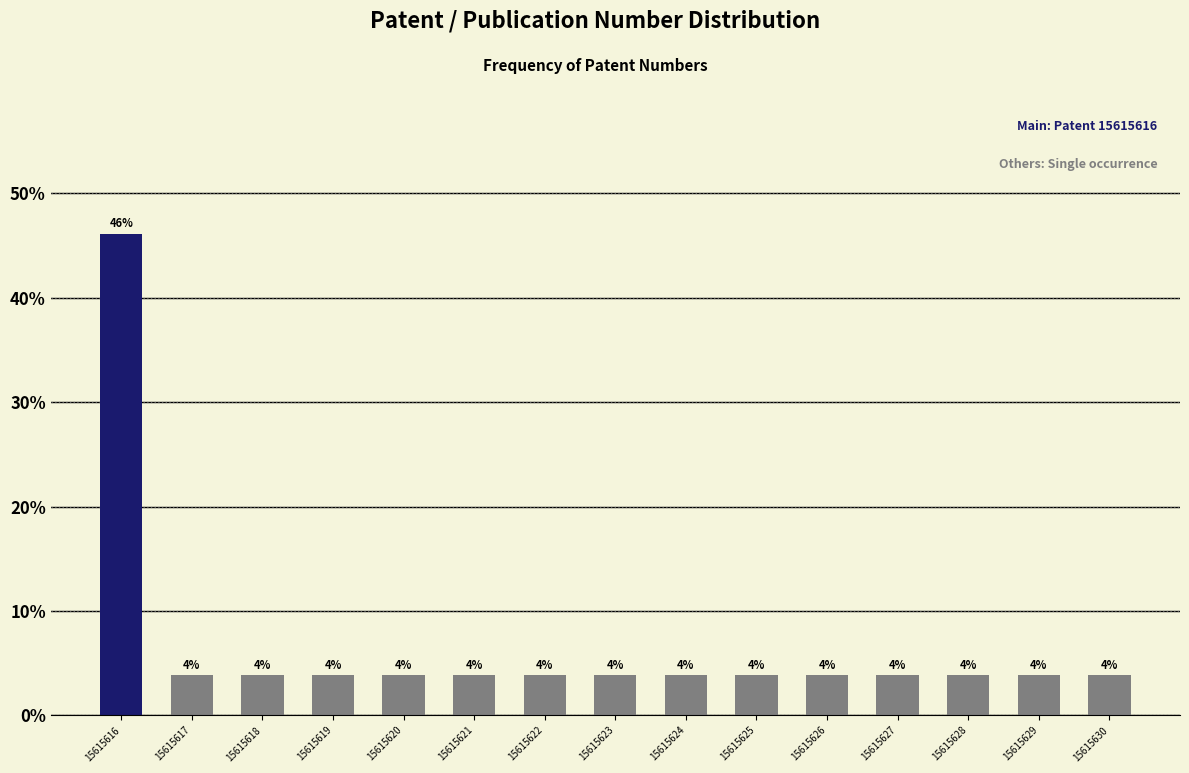

How many bars are there in total?

15